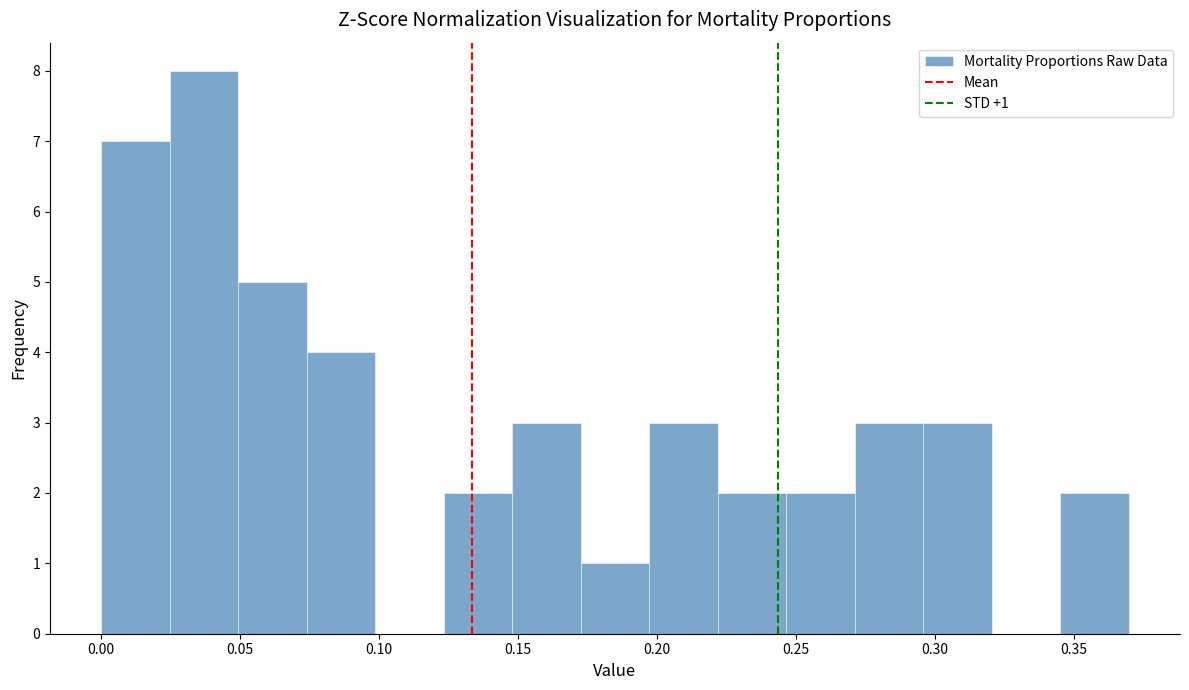

Which range on the x-axis has the tallest bar?

0.025 to 0.050